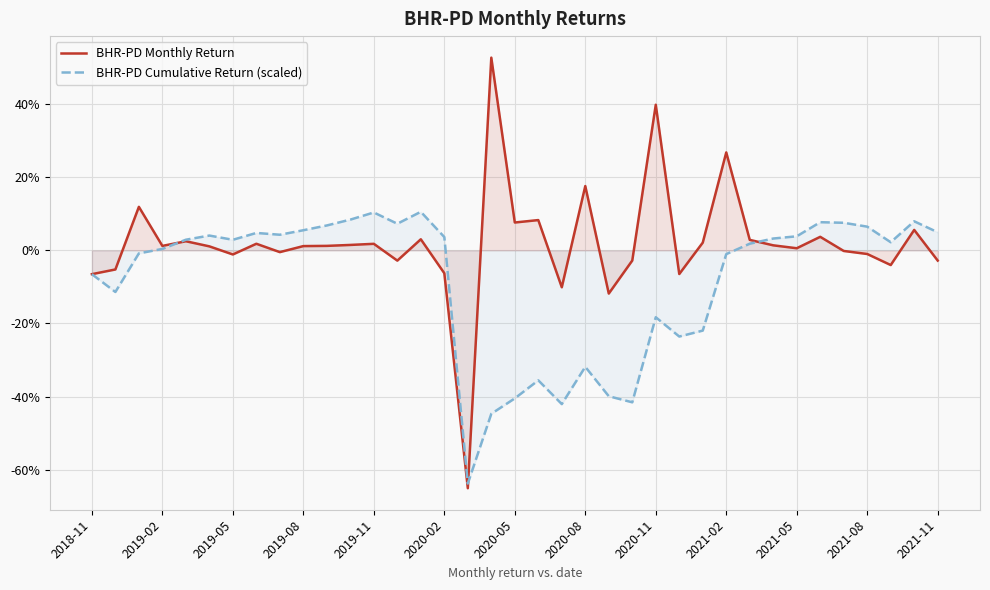

How many times do BHR-PD Monthly Return and BHR-PD Cumulative Return (scaled) cross each other?

4